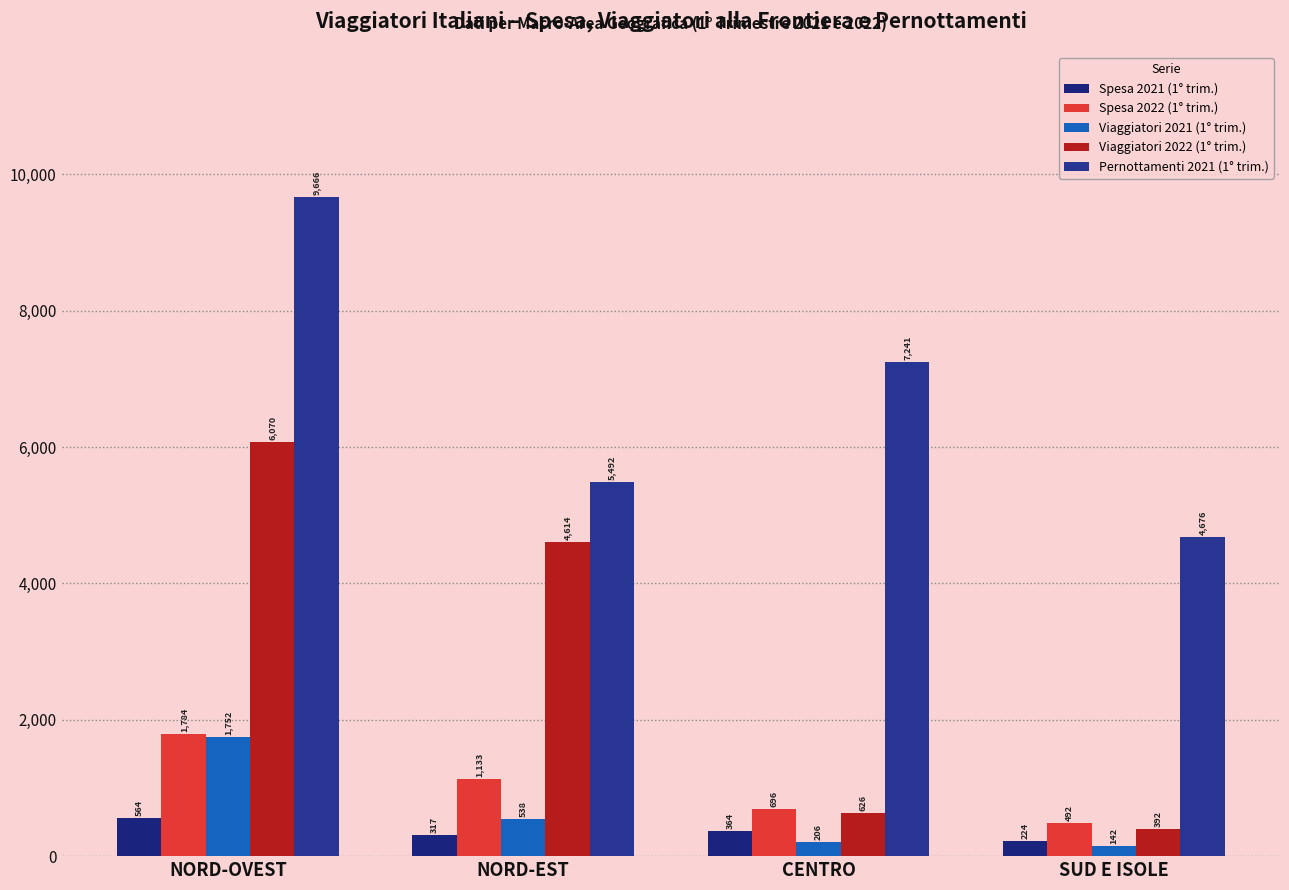

The Spesa 2021 (1° trim.) series shows 111.4 at NORD-EST. True or false?

False